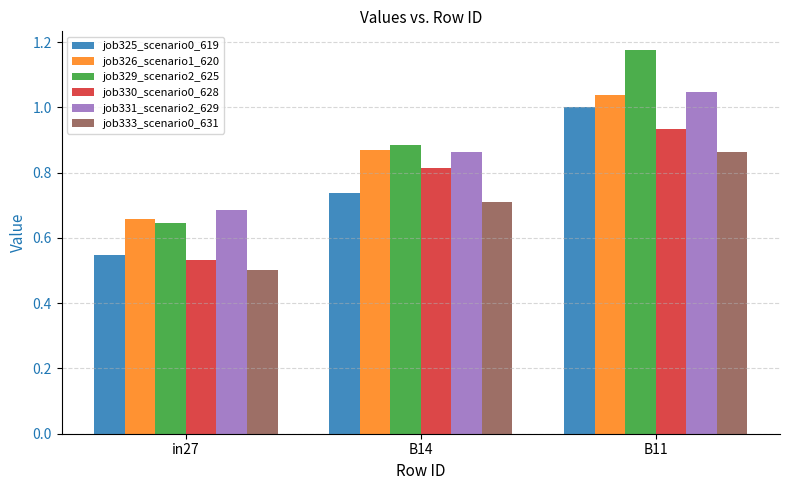

Rank the categories by job329_scenario2_625 value from highest to lowest.

B11, B14, in27